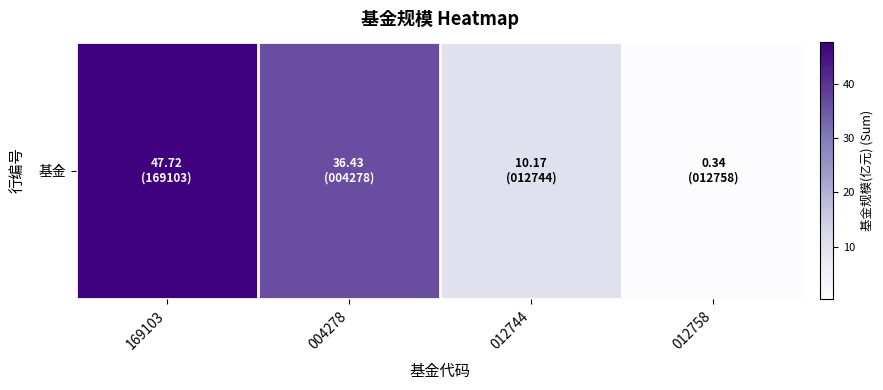

Is it true that the value at 169103 is 67.8?

False